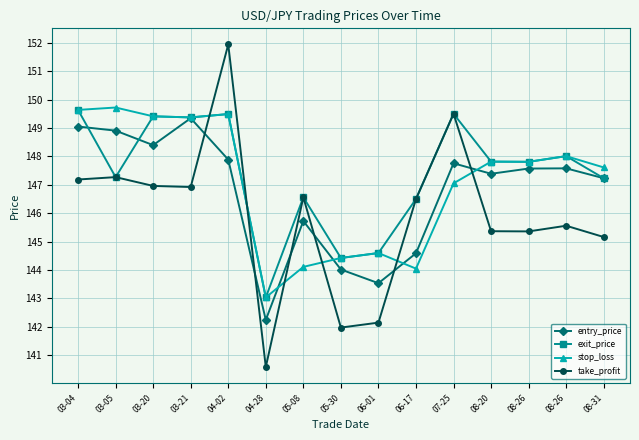

What is the difference between the maximum and minimum values in the stop_loss series?

6.7